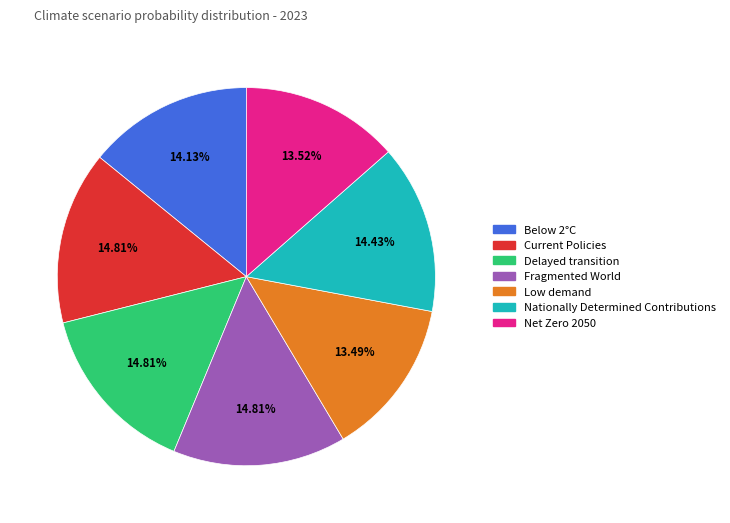

Combined, do Low demand and Current Policies account for over 50%?

No